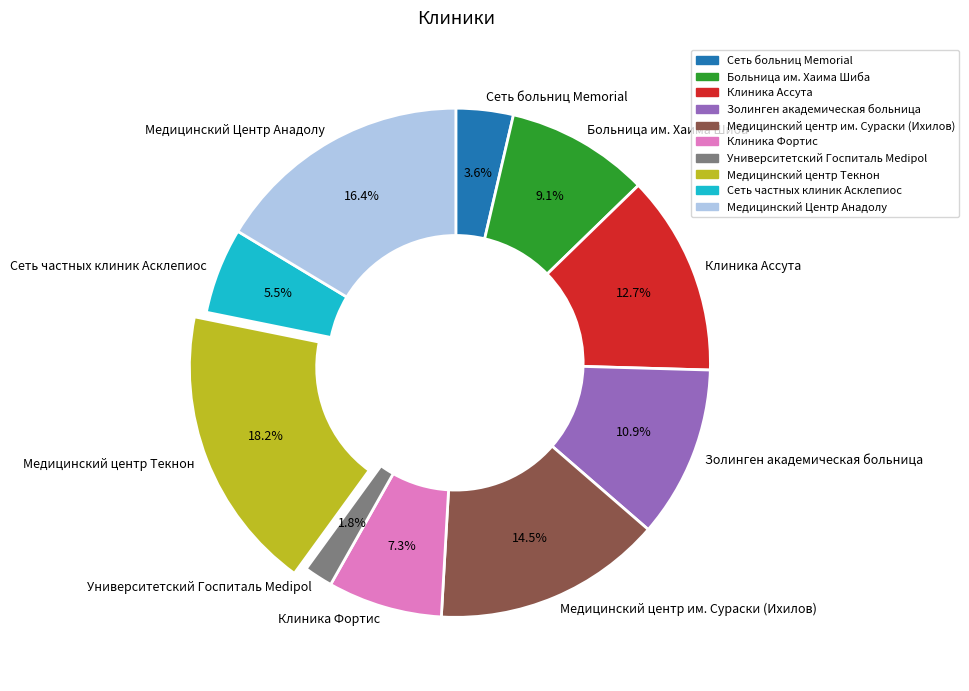

Approximately how many times larger is the value at Университетский Госпиталь Medipol compared to Cеть частных клиник Асклепиос?

0.3